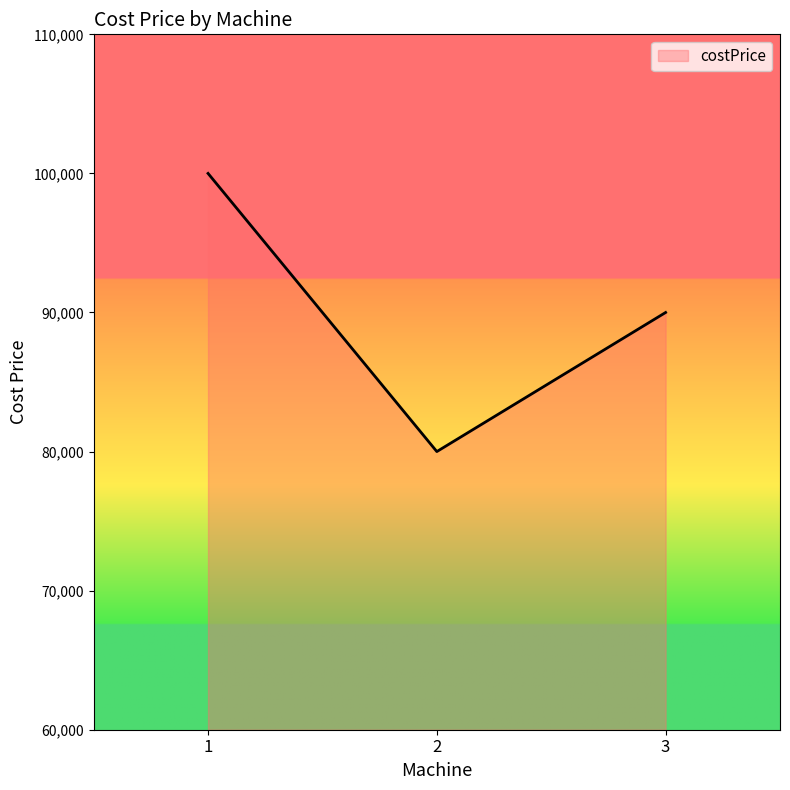

How many lines are shown in the chart?

1